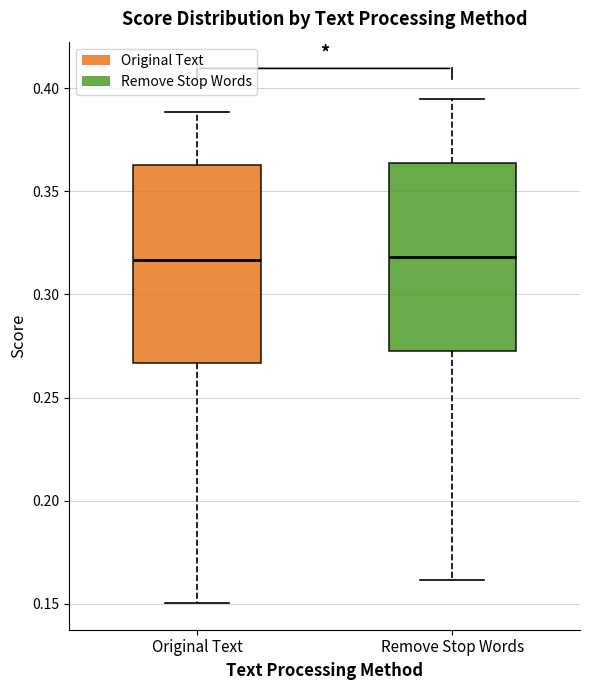

Where does the upper whisker of the box for Remove Stop Words end on the y-axis? The values are not printed on the chart, so give them approximately, as read against the axis.

0.395